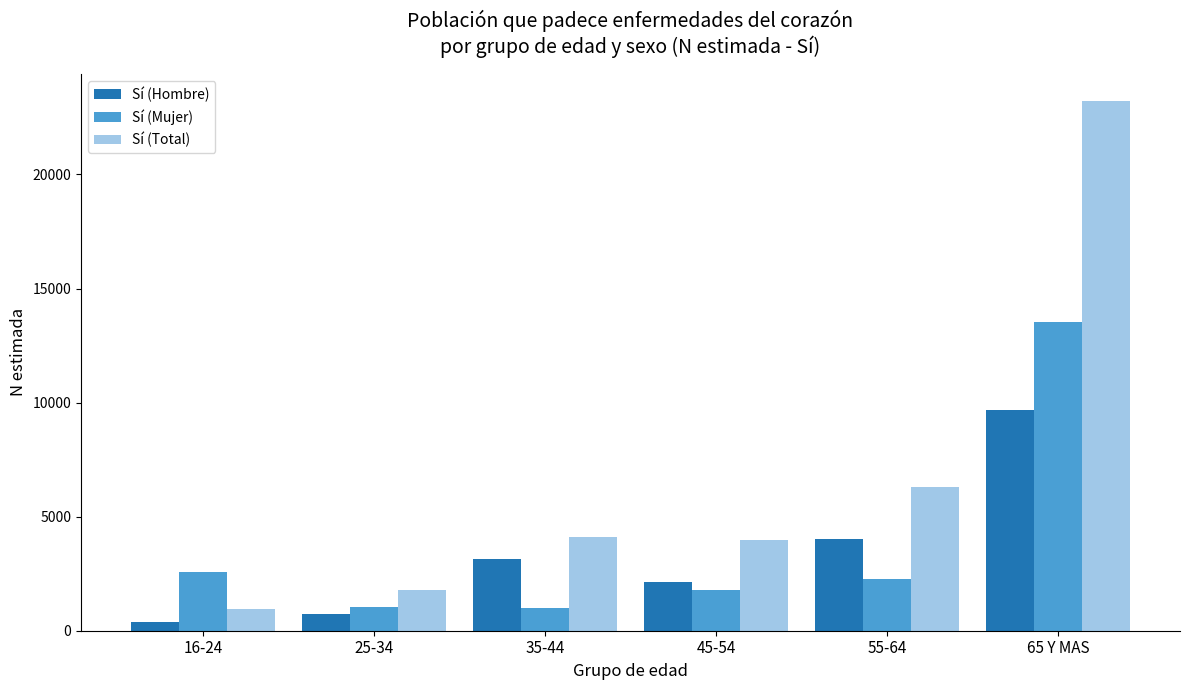

Where is Sí (Total) nearest to the value 12098?

55-64